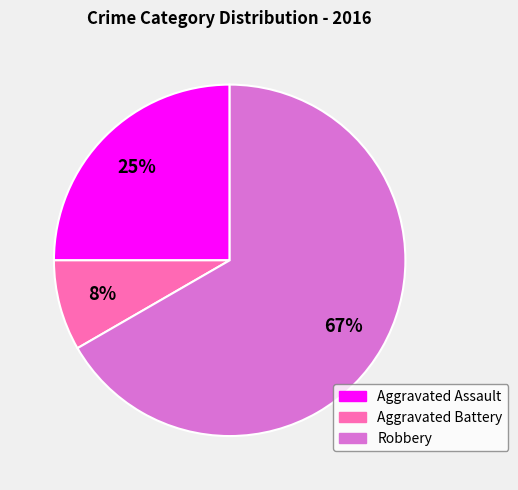

To the nearest percent, what portion does Aggravated Battery represent?

8%